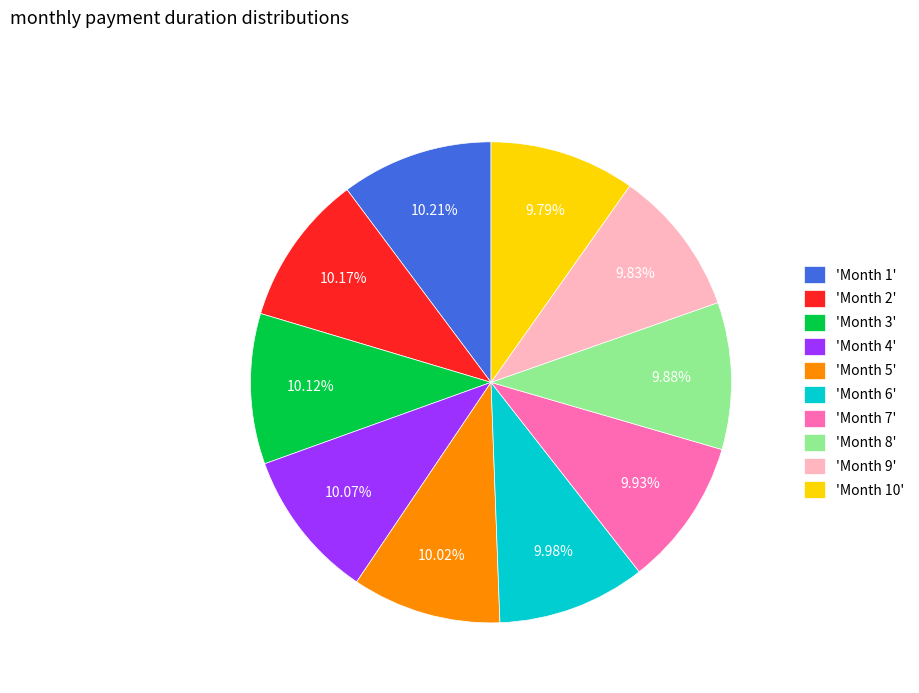

What is the ratio of the value at 'Month 9' to the value at 'Month 10'?

1.0